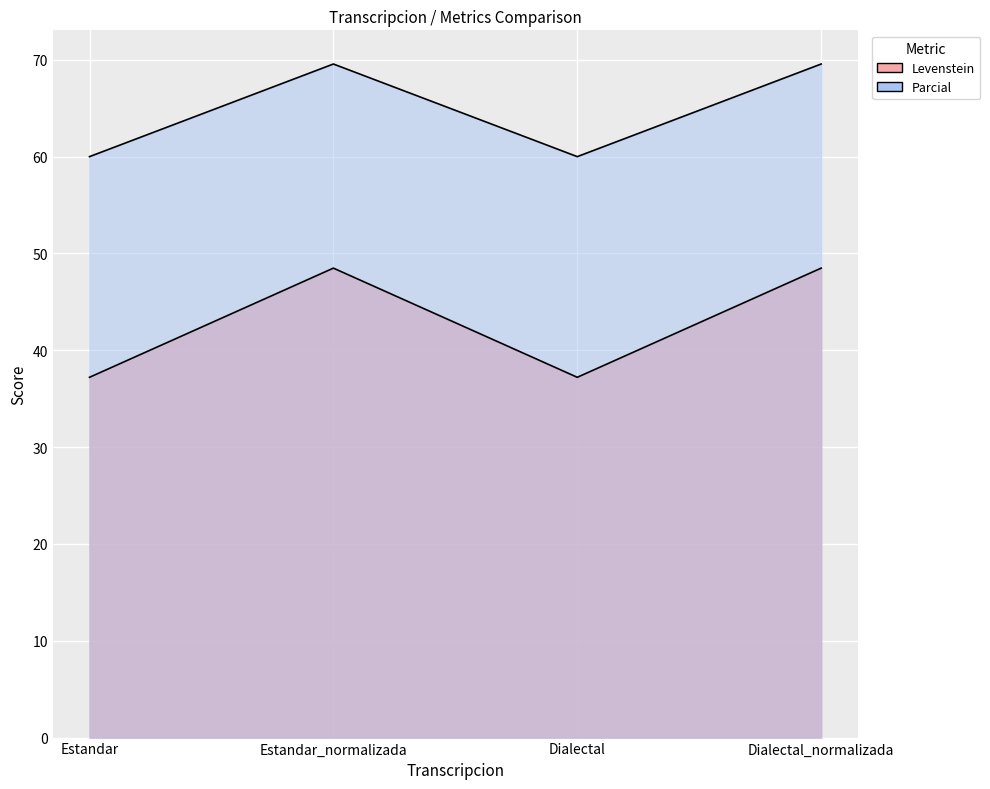

Which series has the largest total across all categories?

Parcial